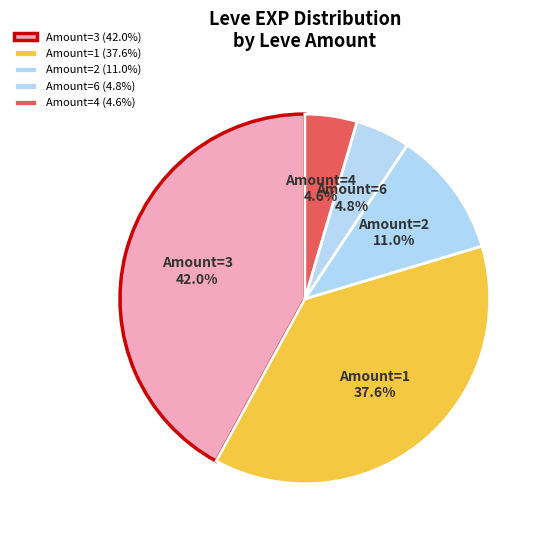

To the nearest percent, what is the average slice percentage?

20%